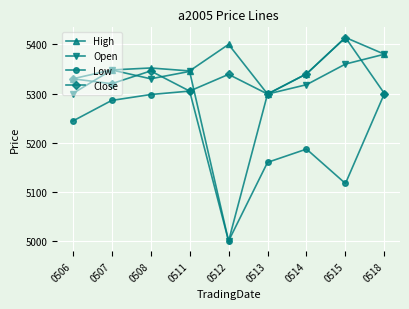

How many values in the Open series are below 5330?

4